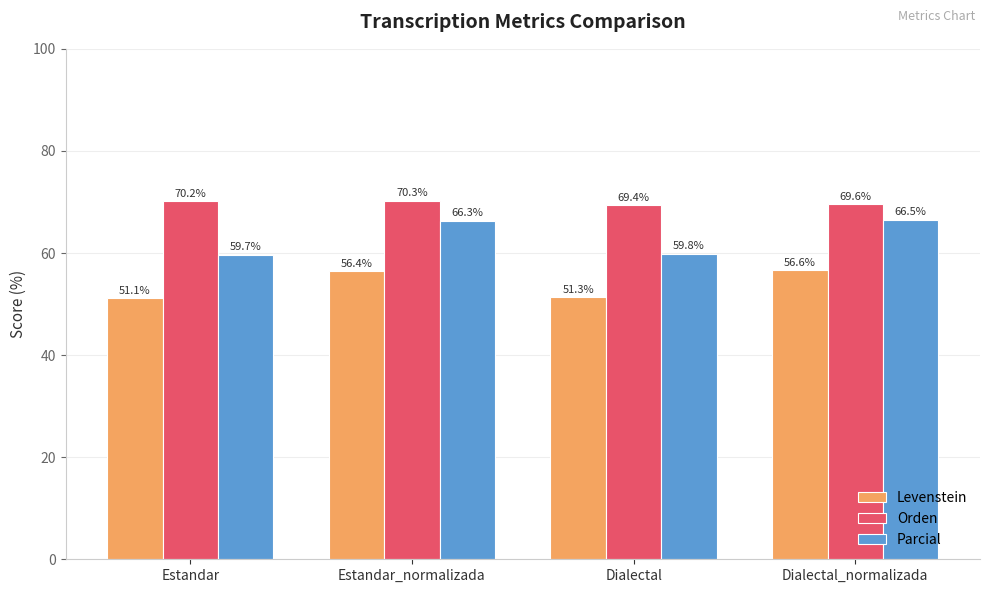

Count the number of categories in the chart.

4